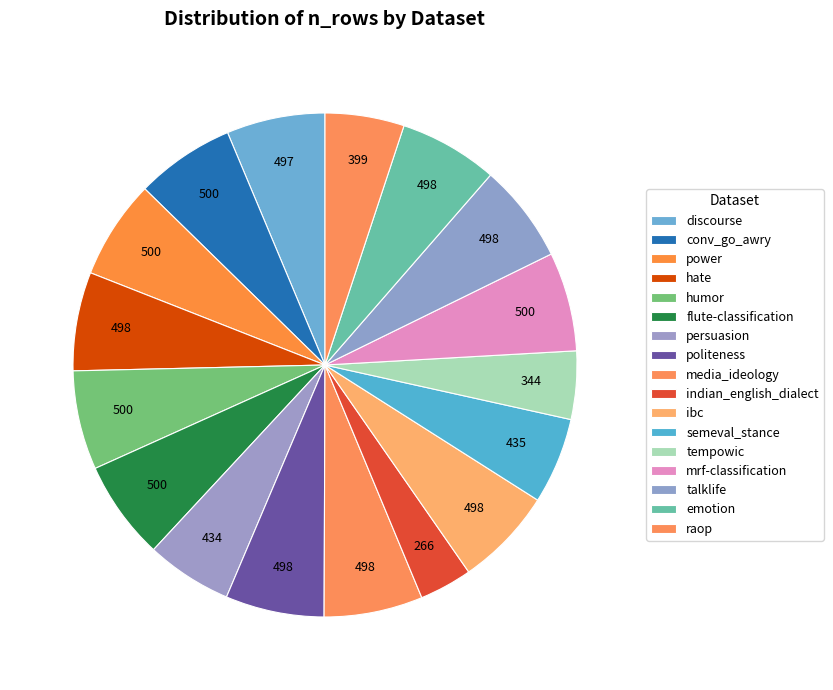

Count the number of slices in the pie.

17